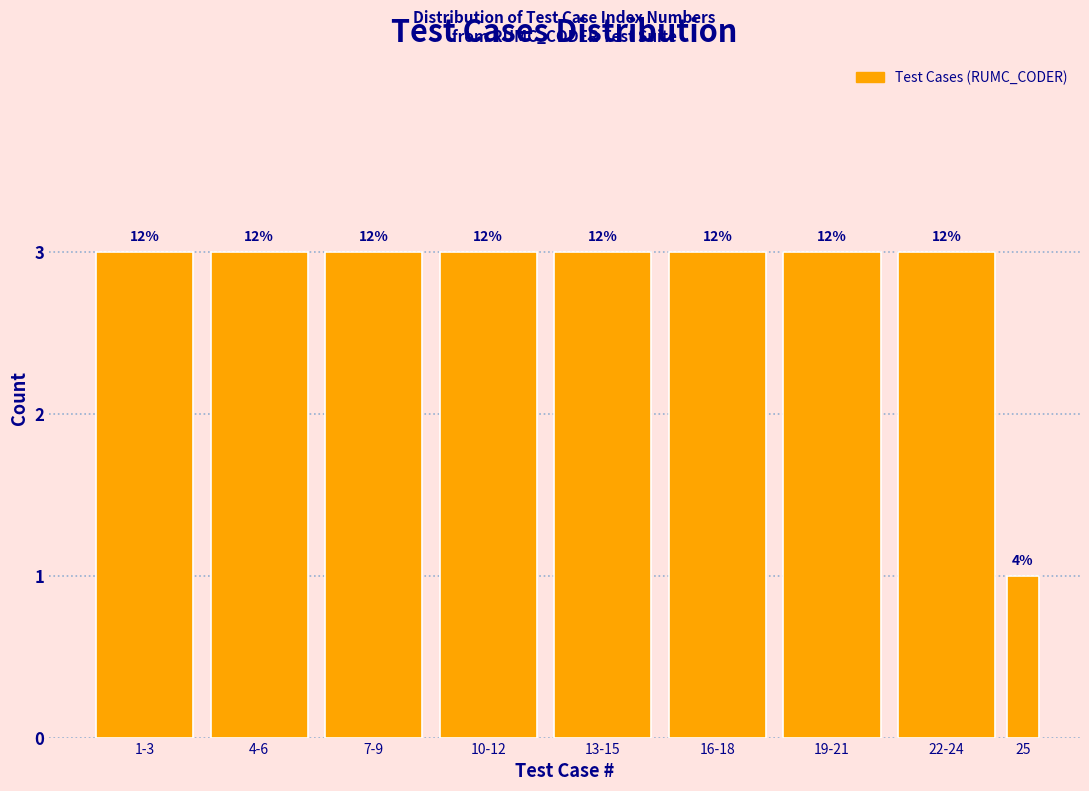

How many bars are there in total?

9